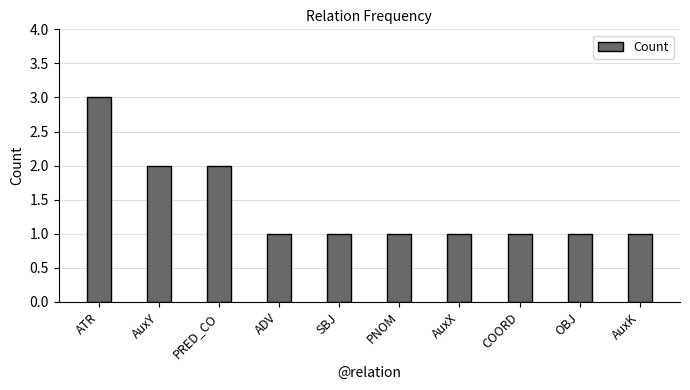

What position from the right is AuxK?

1